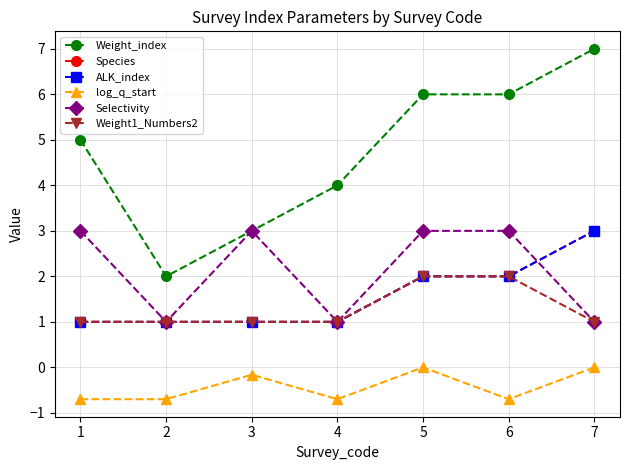

The value of ALK_index at 4 is 1.0. True or false?

True